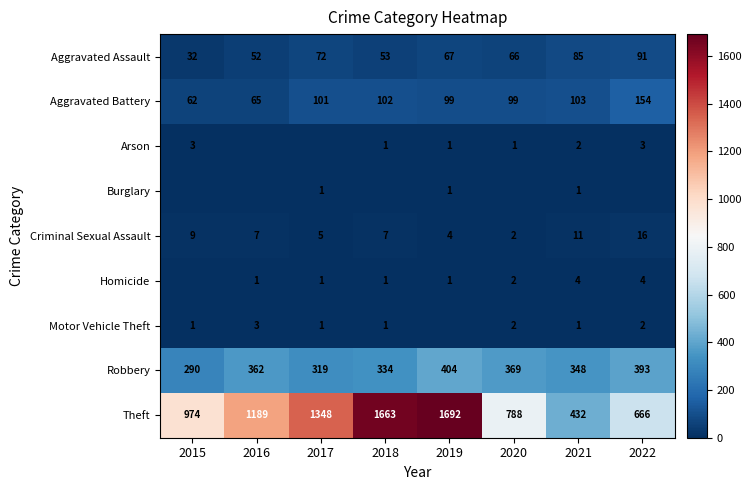

How many data points does each series have?

8